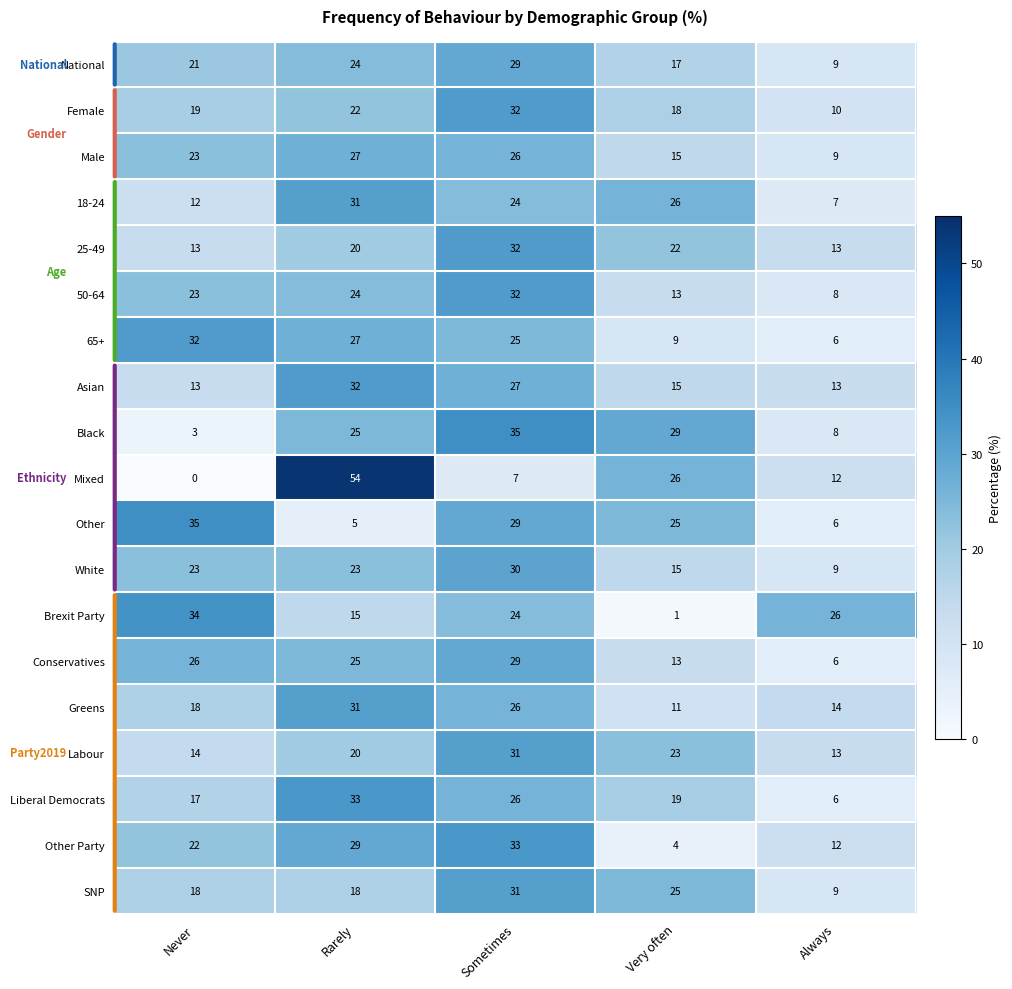

Which series changed the most between Never and Sometimes?

Black